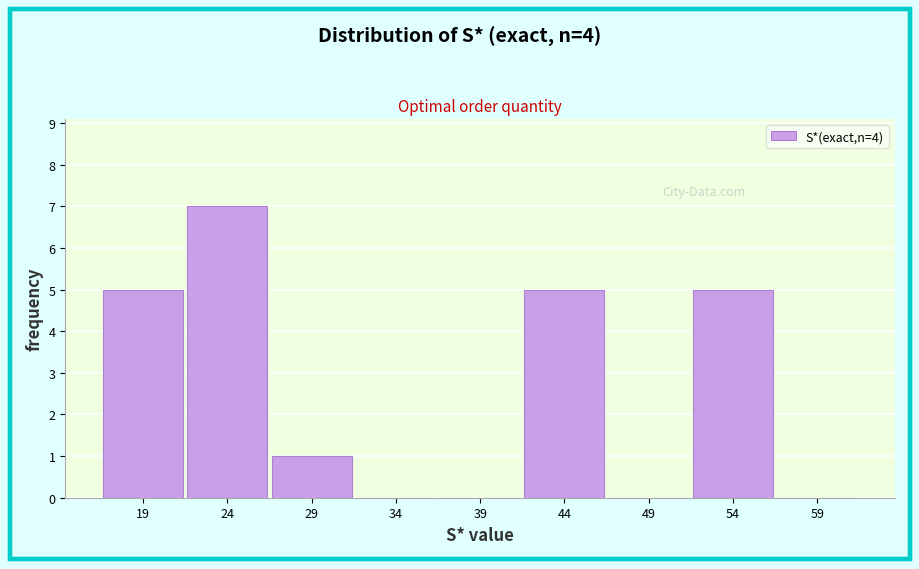

Reading left to right, transcribe this chart: for each bar, give the range it covers on the x-axis and its height. The values are not printed on the chart, so give them approximately, as read against the axis.

16.5 to 21.5: 5
21.5 to 26.5: 7
26.5 to 31.5: 1
31.5 to 36.5: 0
36.5 to 41.5: 0
41.5 to 46.5: 5
46.5 to 51.5: 0
51.5 to 56.5: 5
56.5 to 61.5: 0